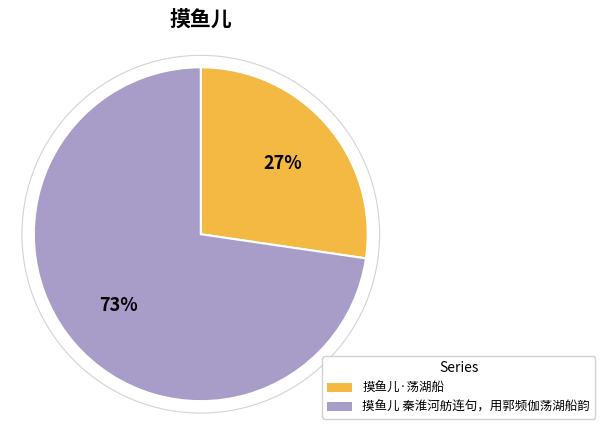

Which category has the biggest portion of the pie?

摸鱼儿 秦淮河舫连句，用郭频伽荡湖船韵